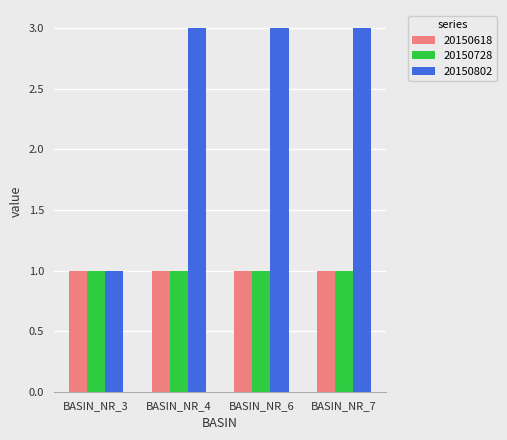

What are all the series names shown in the legend?

20150618, 20150728, 20150802